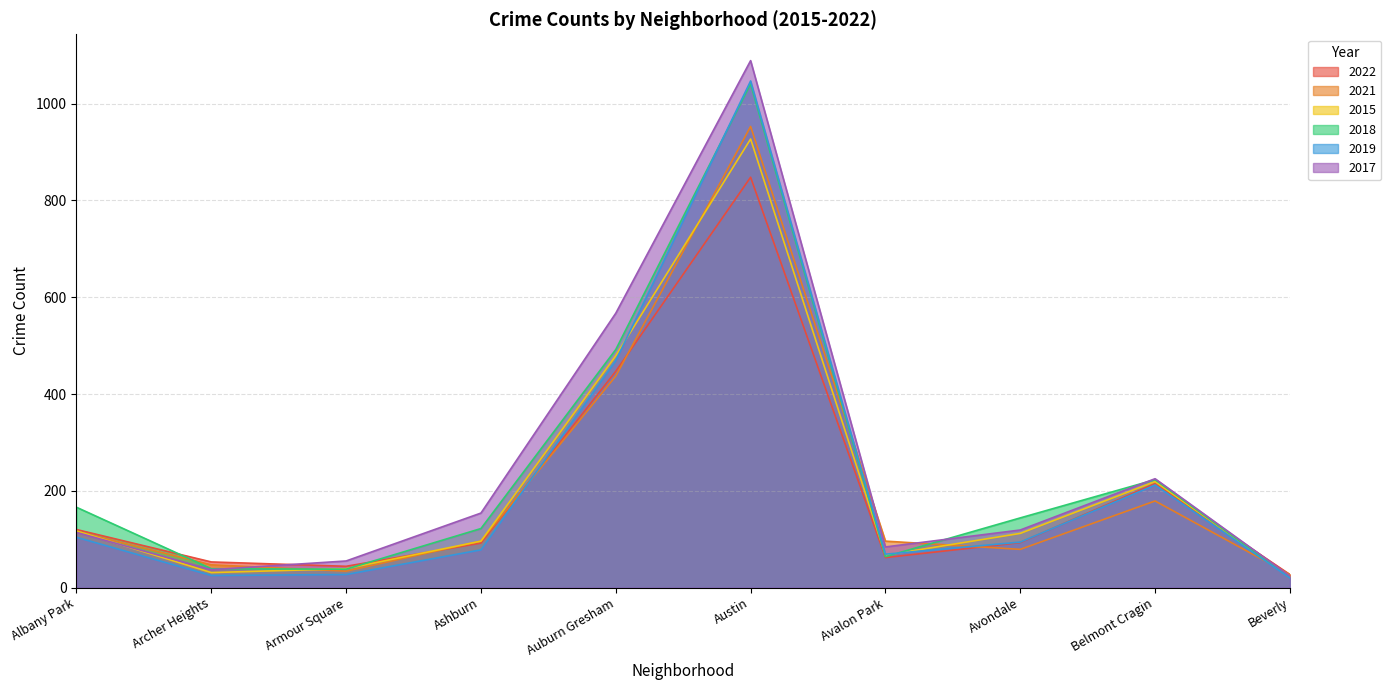

Which label corresponds to the largest value in the chart?

Austin